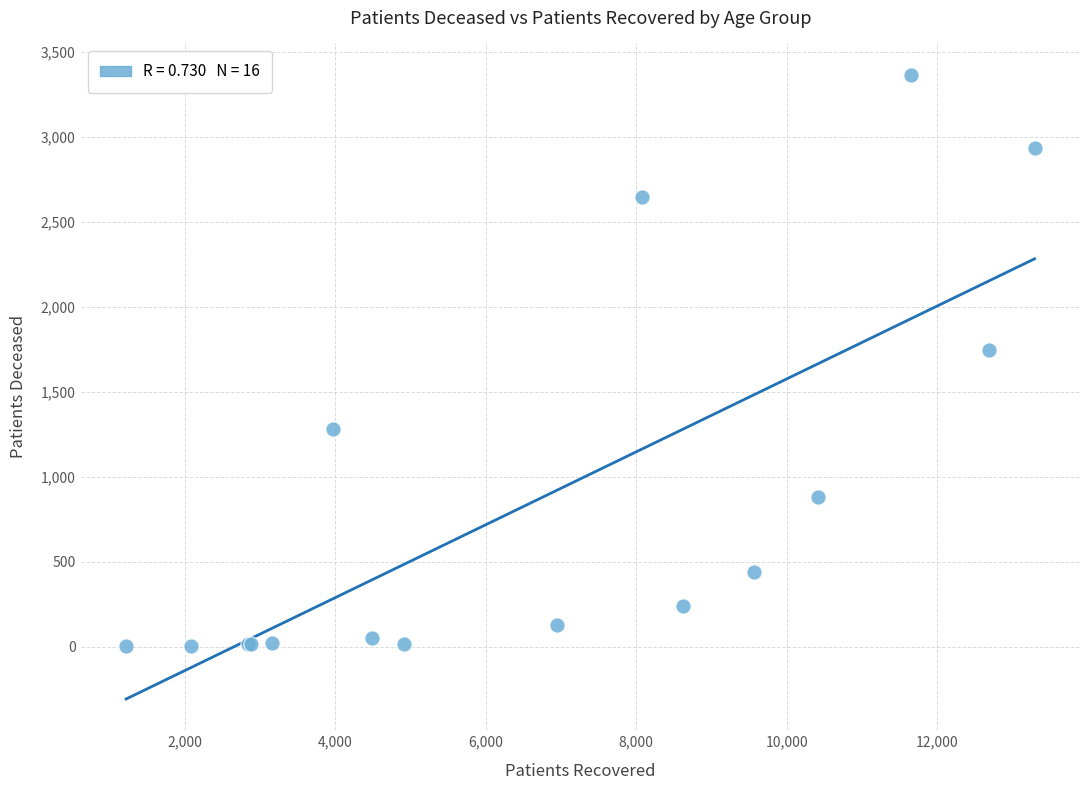

What Y value in the scatter plot is closest to 1685?

1746